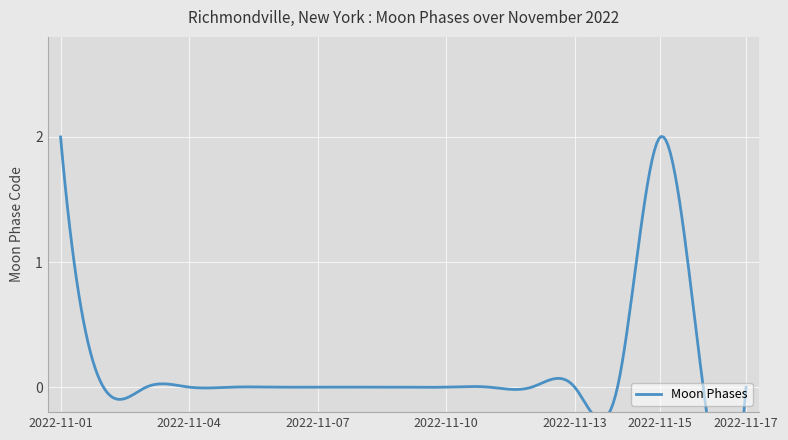

The value at 2022-11-13 is 0. True or false?

True